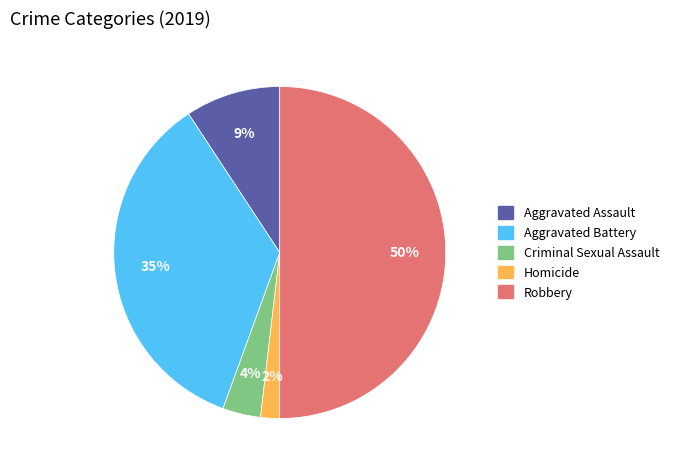

Is Homicide the majority of the pie?

No